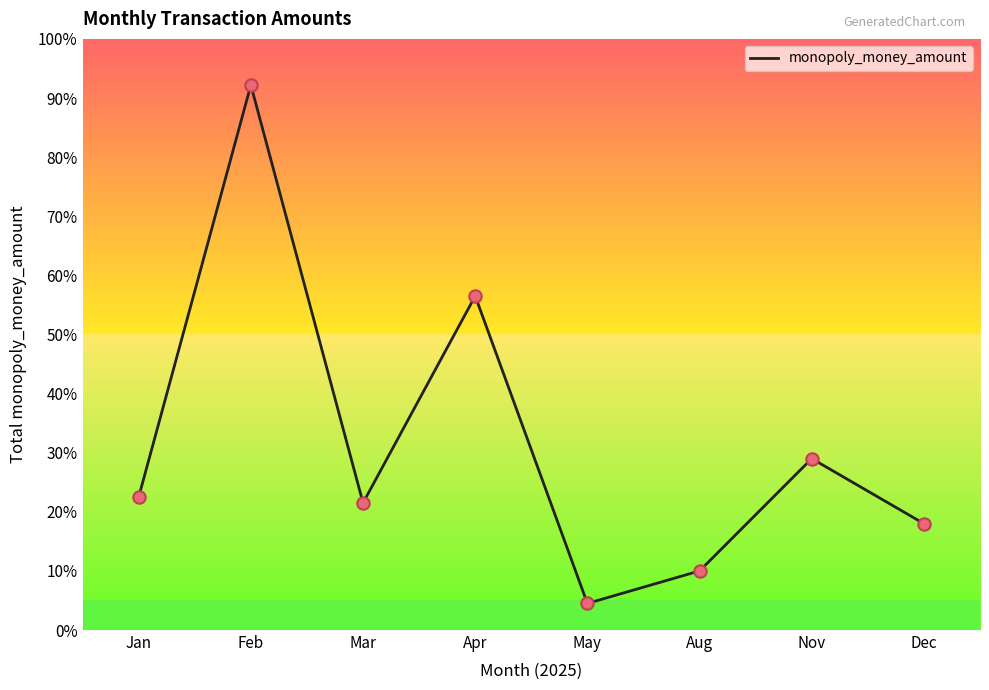

What is the ratio of the value at Dec to the value at Apr?

0.3